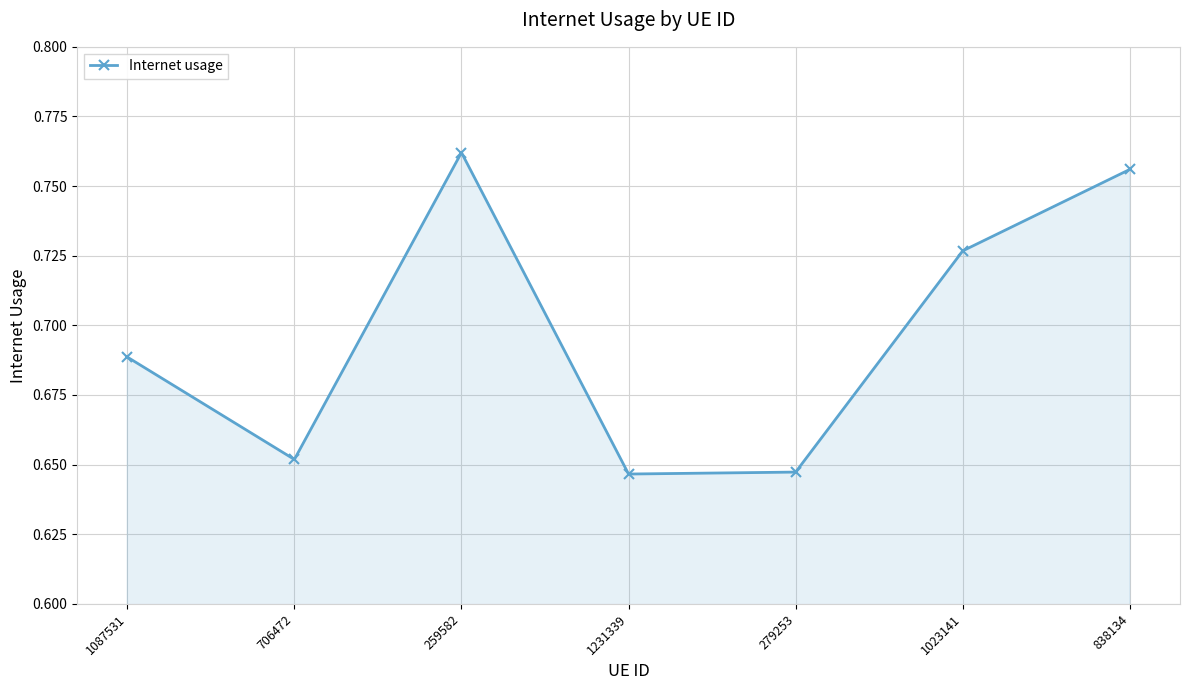

What position from the right is 259582?

5